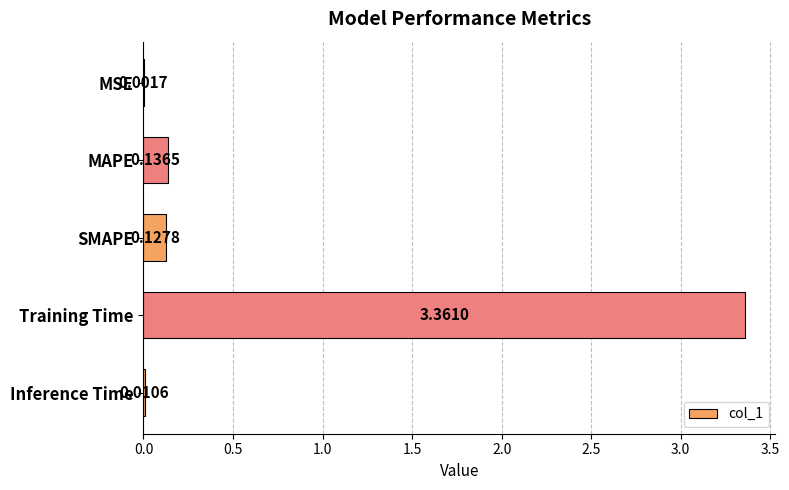

Which label corresponds to the largest value in the chart?

Training Time